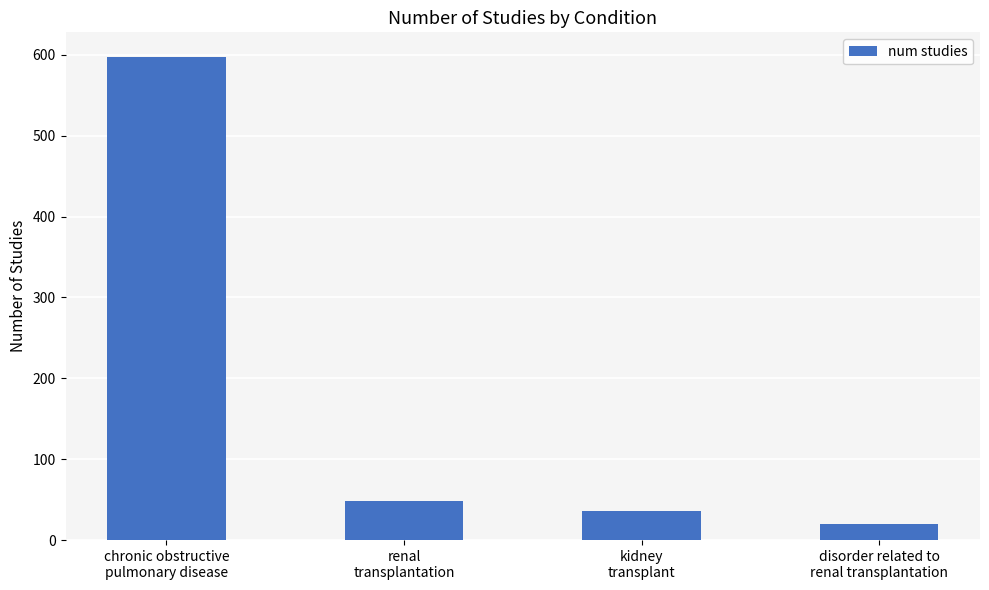

How many data points does each series have?

4